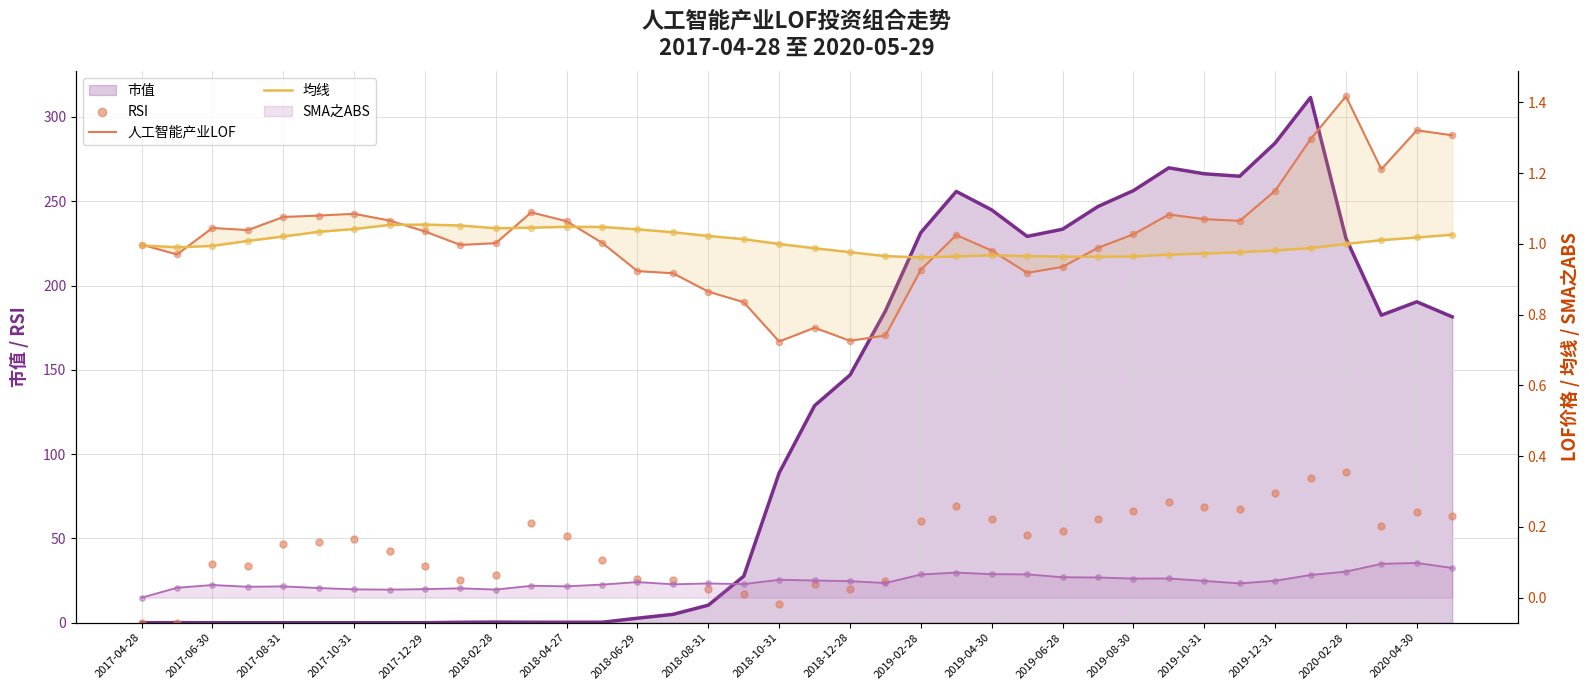

What is the total value across all series at 29?

73.9